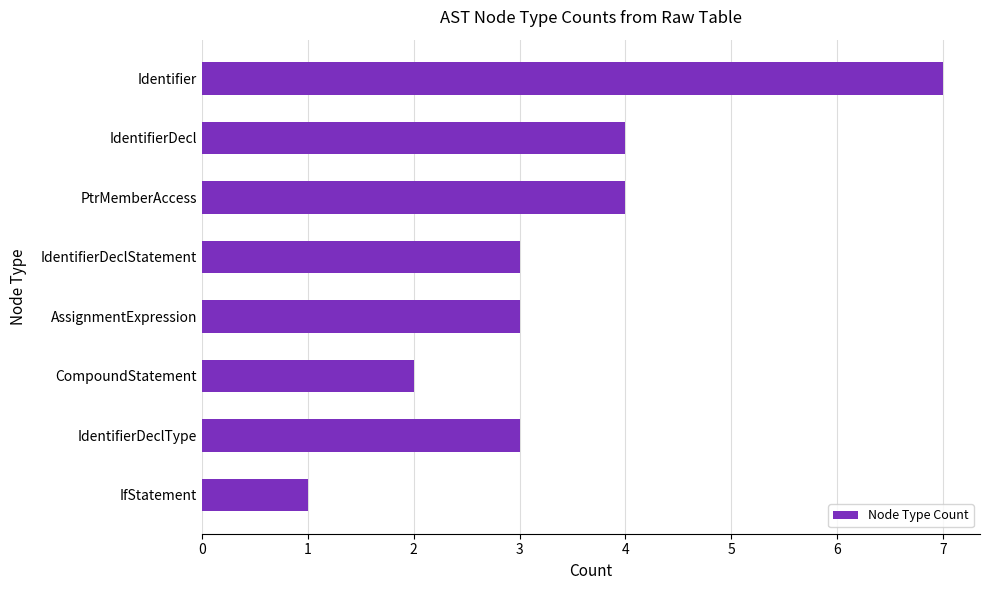

At which category does the chart reach its minimum across all series?

IfStatement